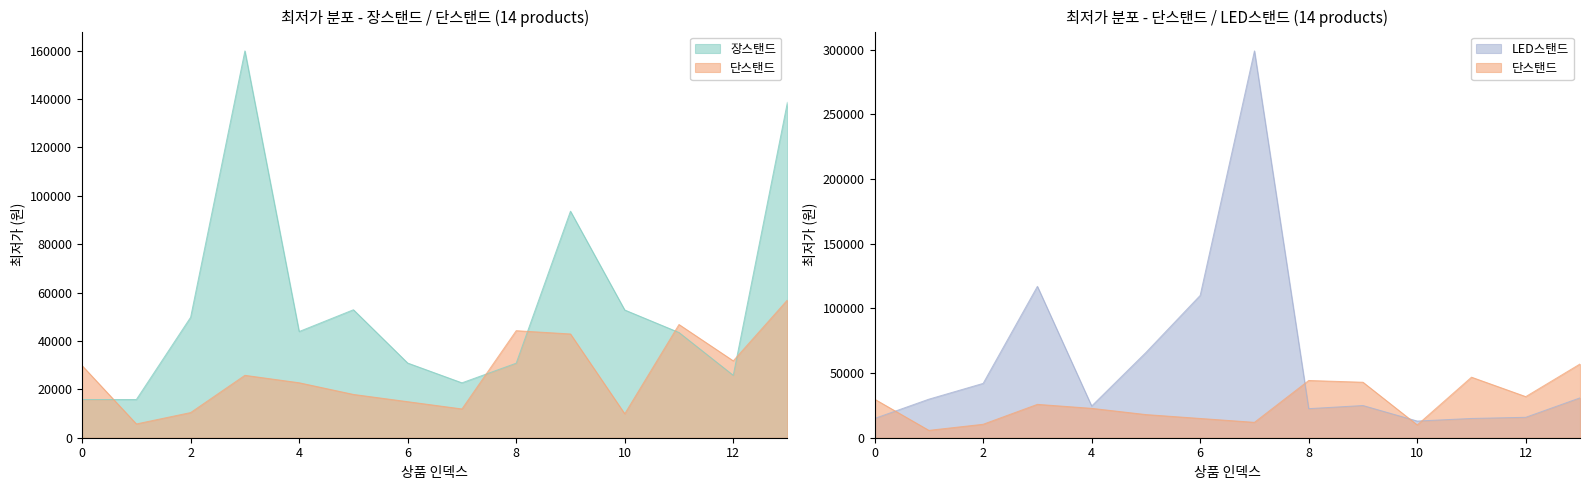

The value of 장스탠드 at 8 is 55121. True or false?

False